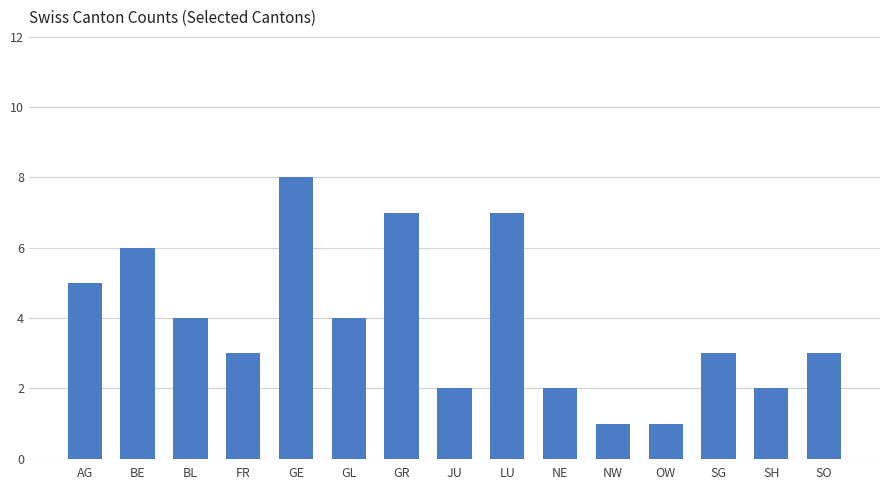

What position from the right is SH?

2